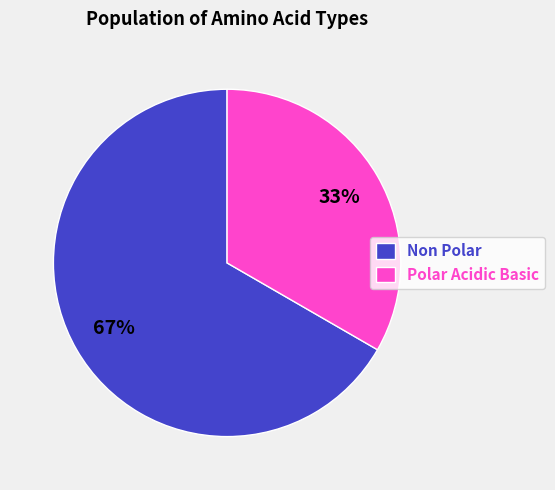

Combined, do Polar Acidic Basic and Non Polar account for over 50%?

Yes